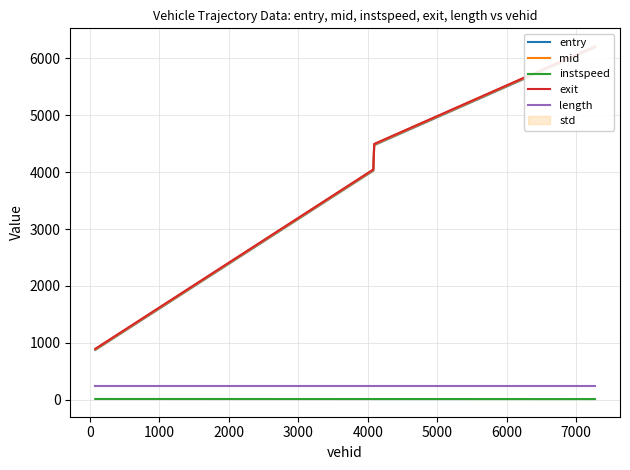

True or false: instspeed and length intersect in this chart.

False